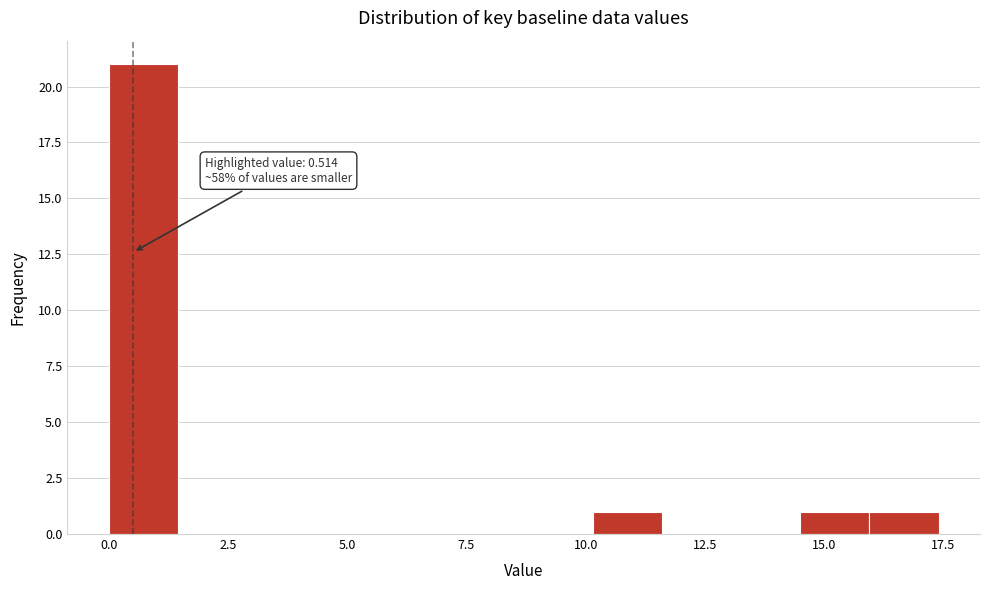

Read against the x-axis, roughly where is the centre of the tallest bar?

0.5